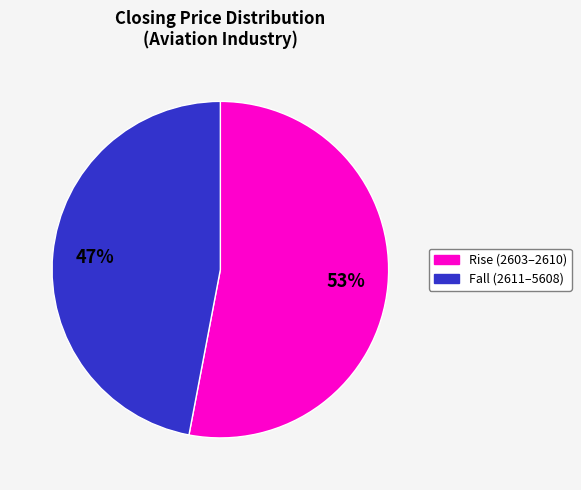

Count the number of slices in the pie.

2